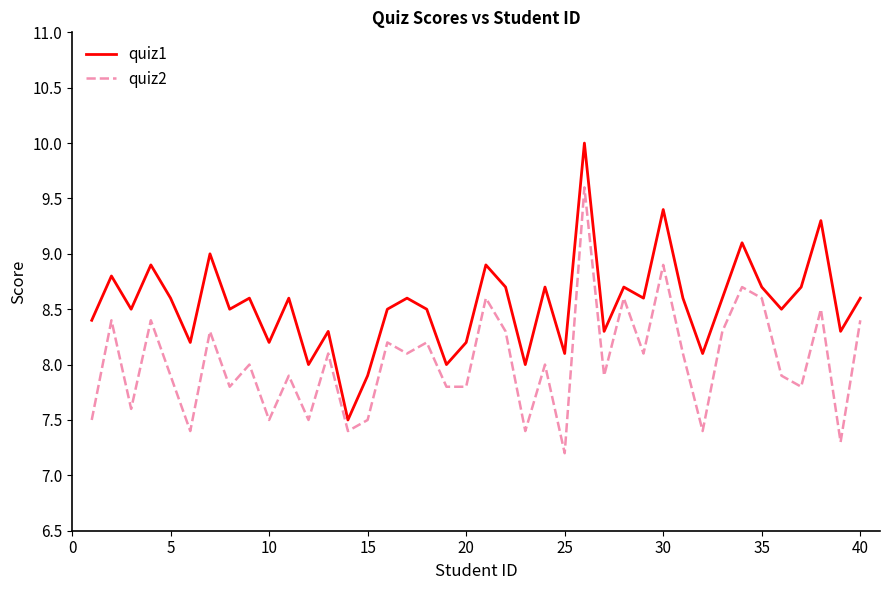

Which series has the largest total across all categories?

quiz1